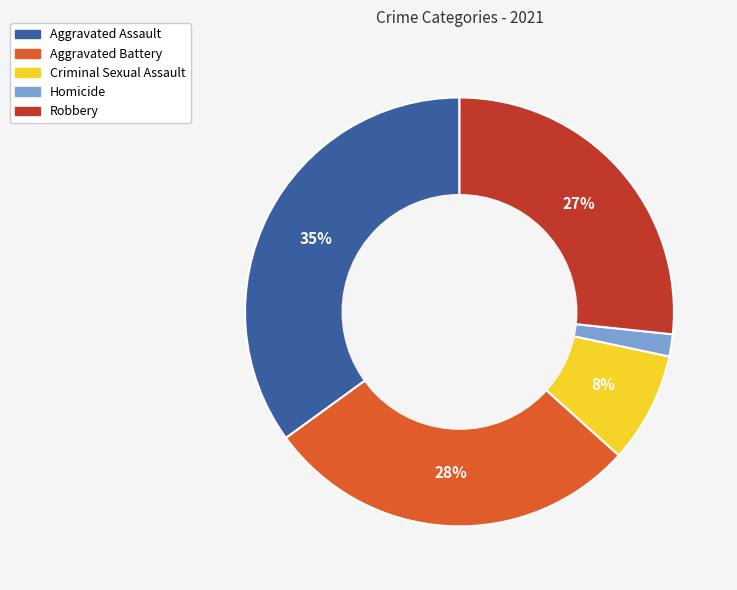

Combined, do Aggravated Battery and Homicide account for over 50%?

No